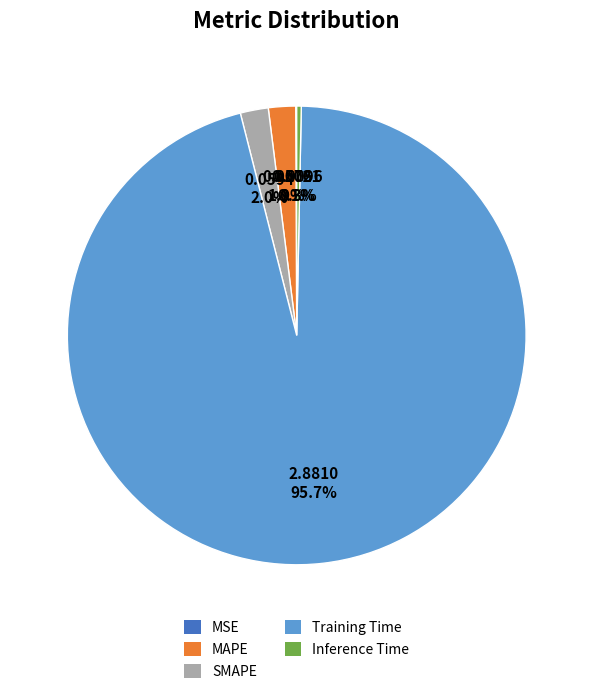

What portion of the pie excludes MAPE?

98.1%